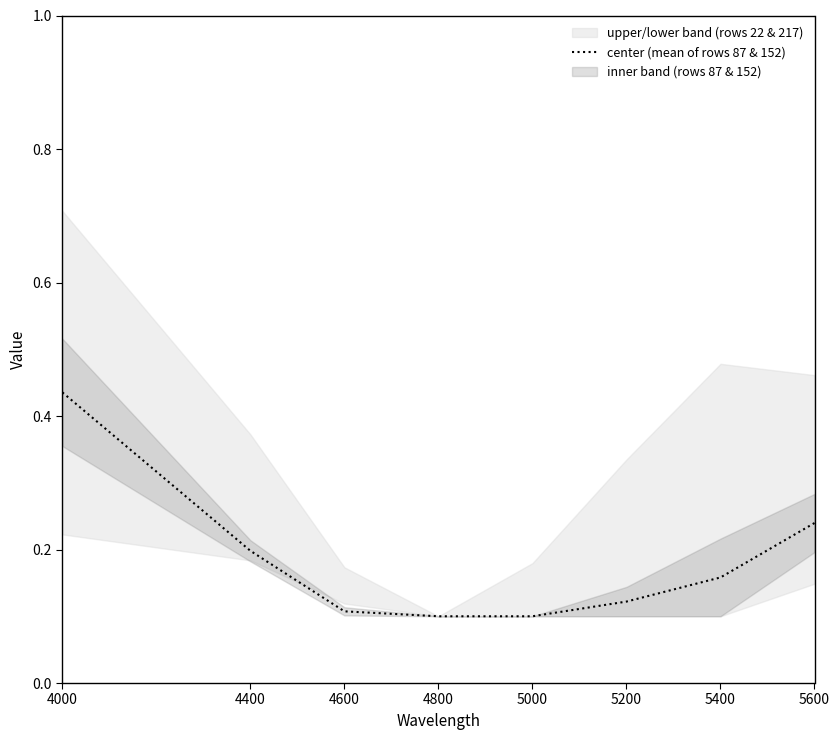

The chart shows a value of 0.2 at 4800. True or false?

False